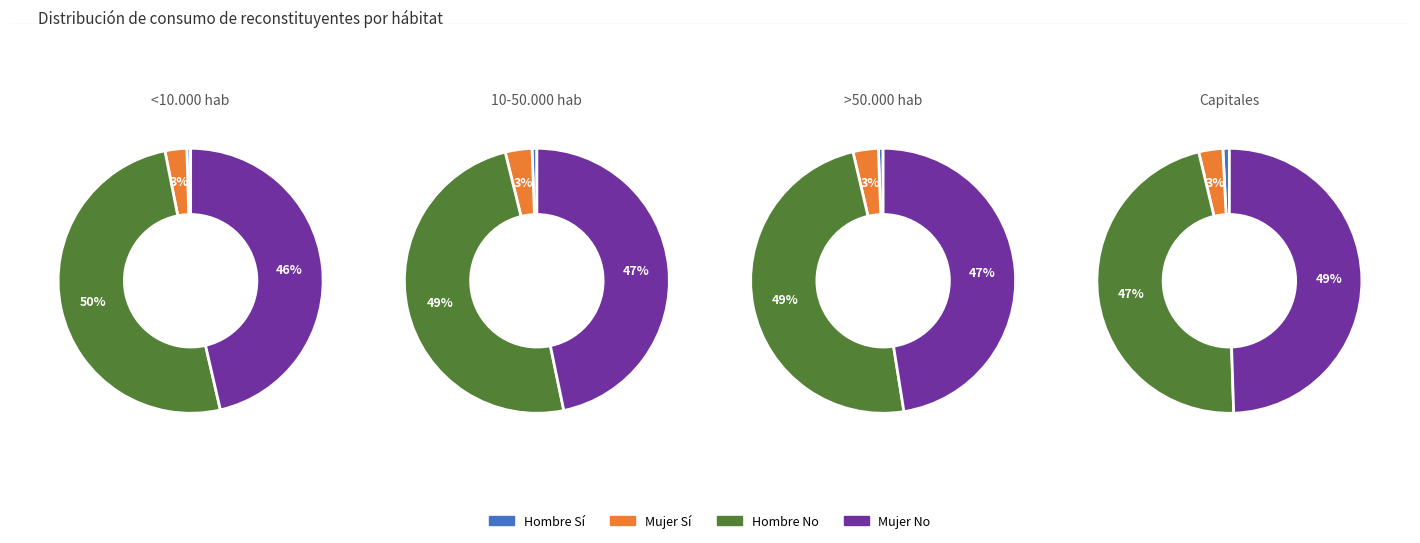

To the nearest percent, what is the combined percentage of >50.000 hab and 10-50.000 hab?

52%